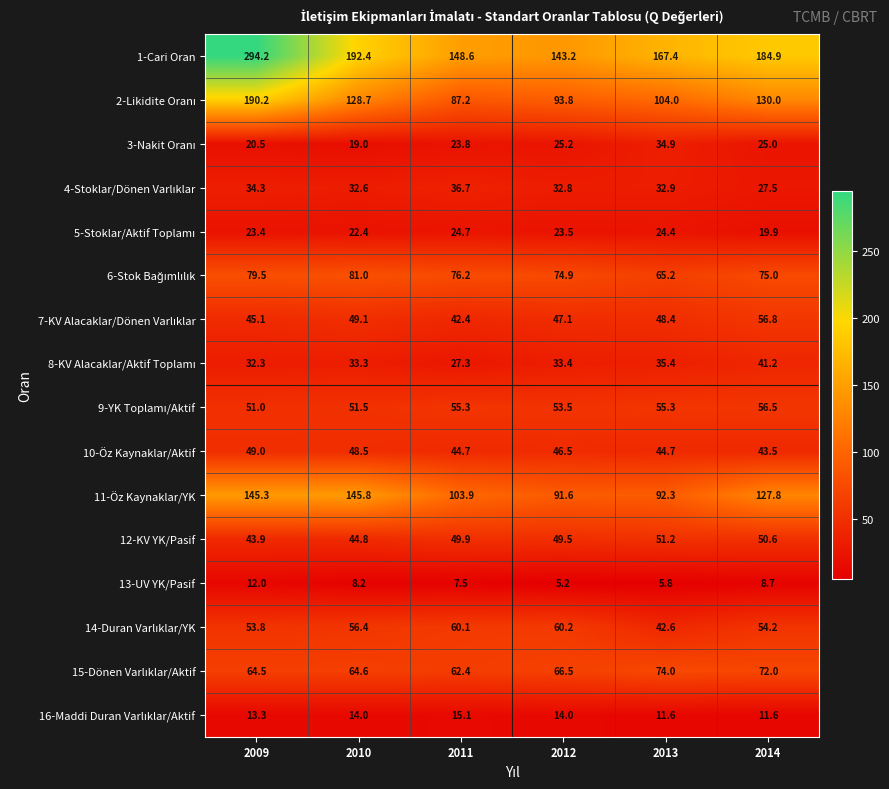

At how many categories does at least one series exceed 86?

6